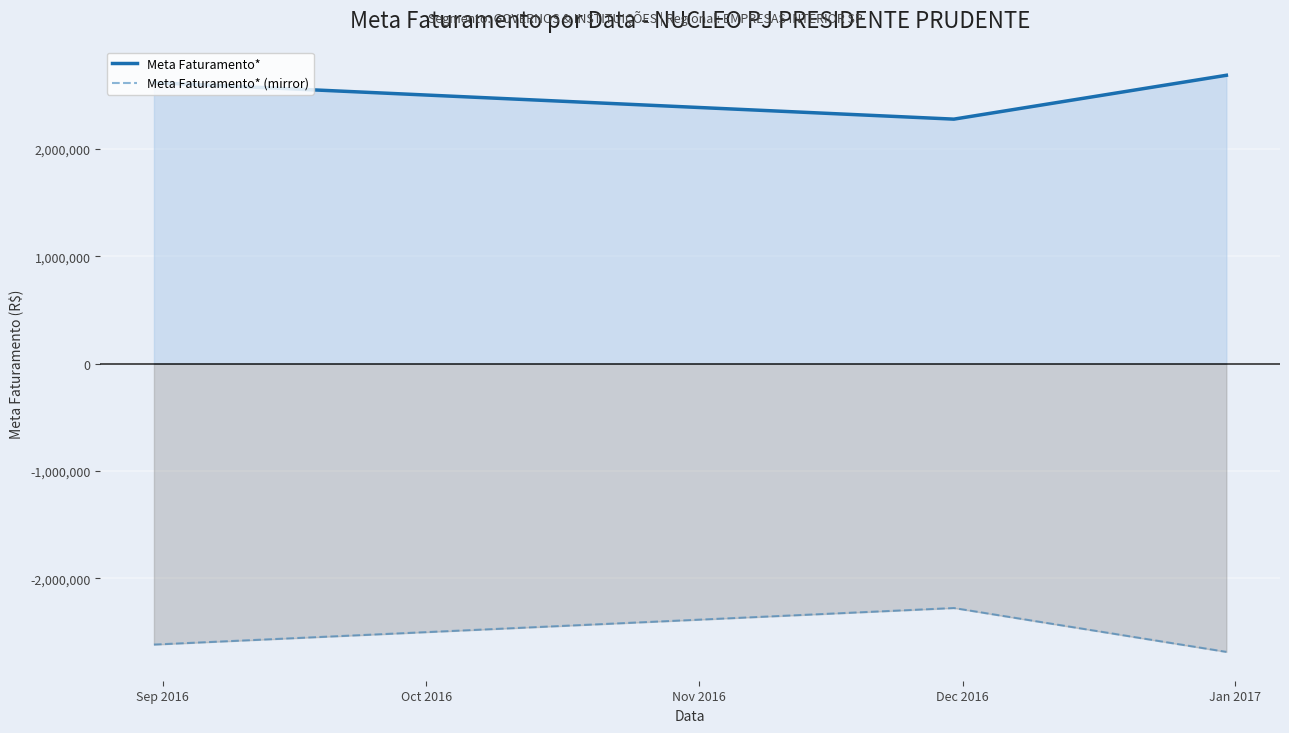

Rank the series by their maximum value, from highest to lowest.

Meta Faturamento*, Meta Faturamento* (mirror)